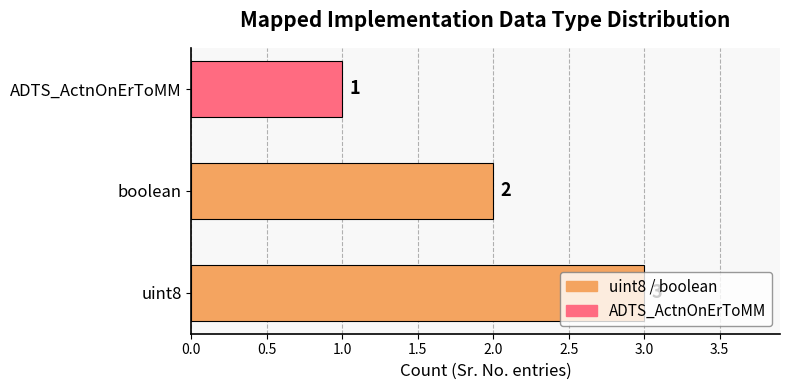

How many values are between 1 and 3?

3